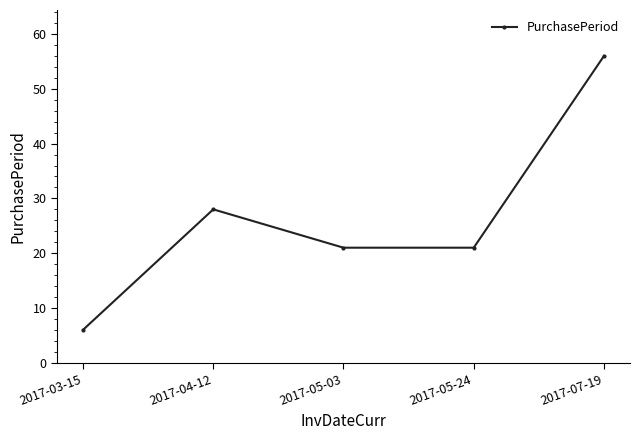

At which label is the value closest to 31?

2017-04-12